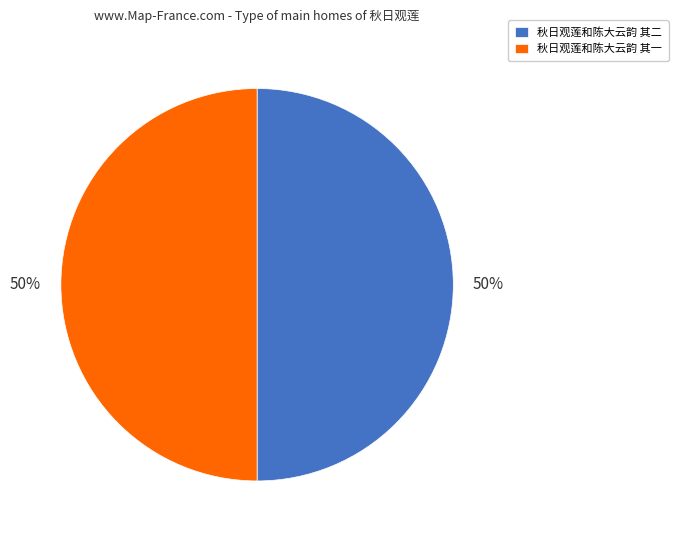

Combined, do 秋日观莲和陈大云韵 其二 and 秋日观莲和陈大云韵 其一 account for over 50%?

Yes